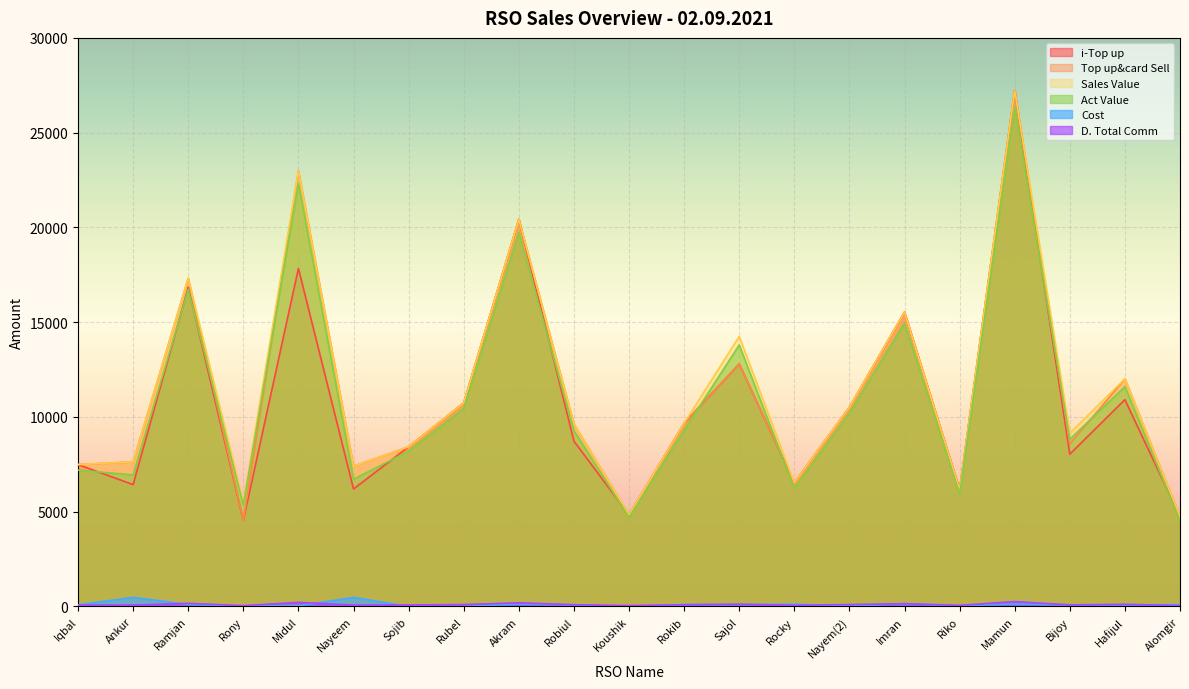

The Cost series shows 153.0 at Imran. True or false?

True